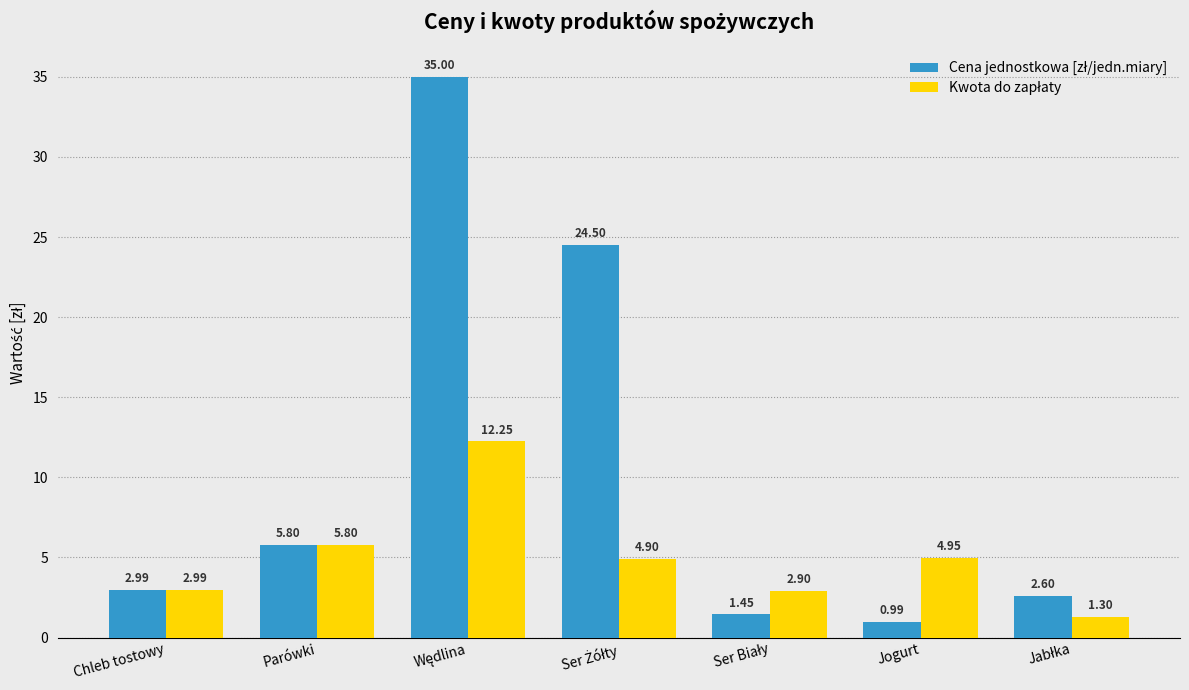

Which category has the lowest value across all series?

Jogurt